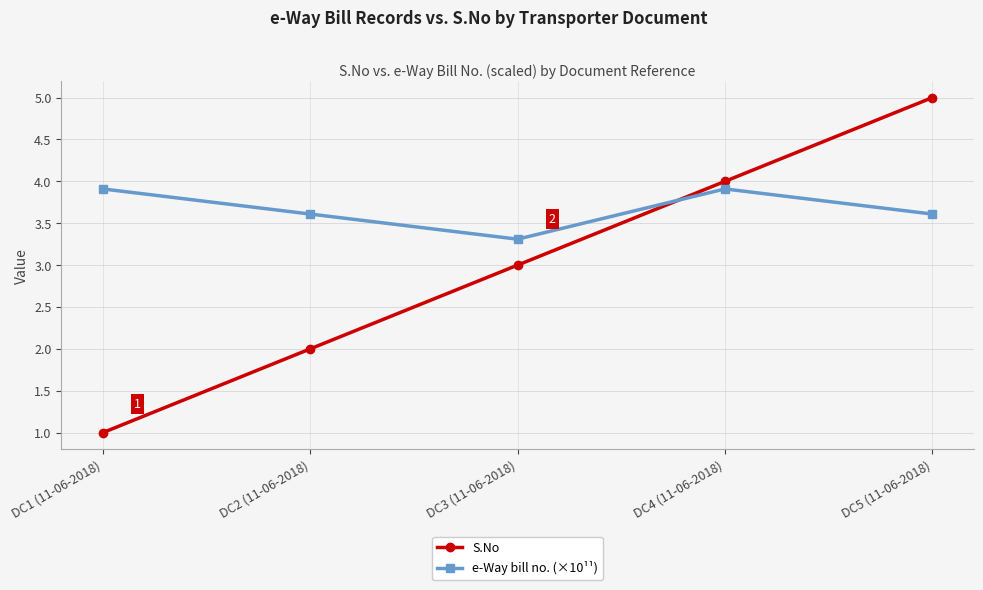

What is the difference between the second highest and second lowest values in the S.No series?

2.0